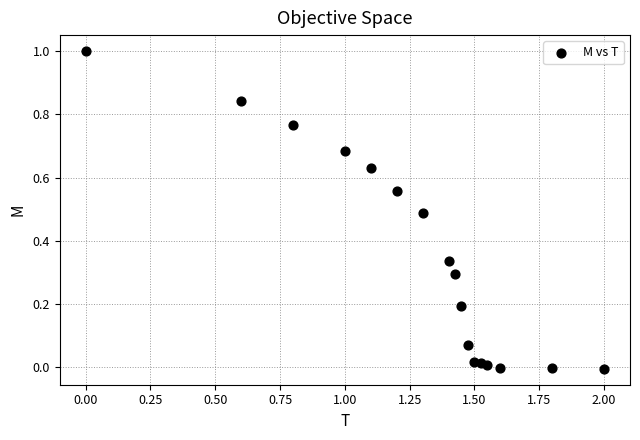

What is the range of X values (max minus min)?

2.0